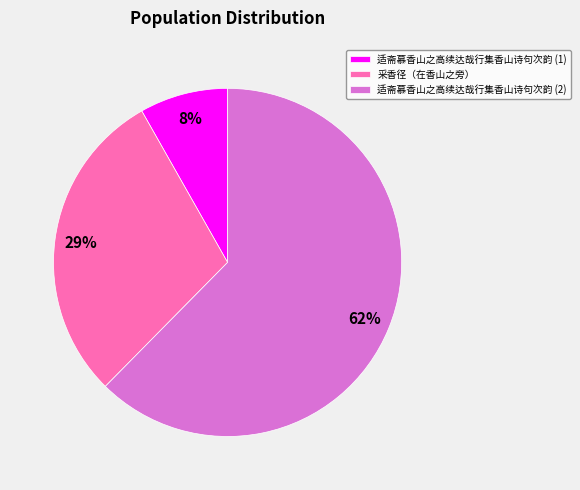

To the nearest percent, what percentage of the pie is 采香径（在香山之旁）?

29%